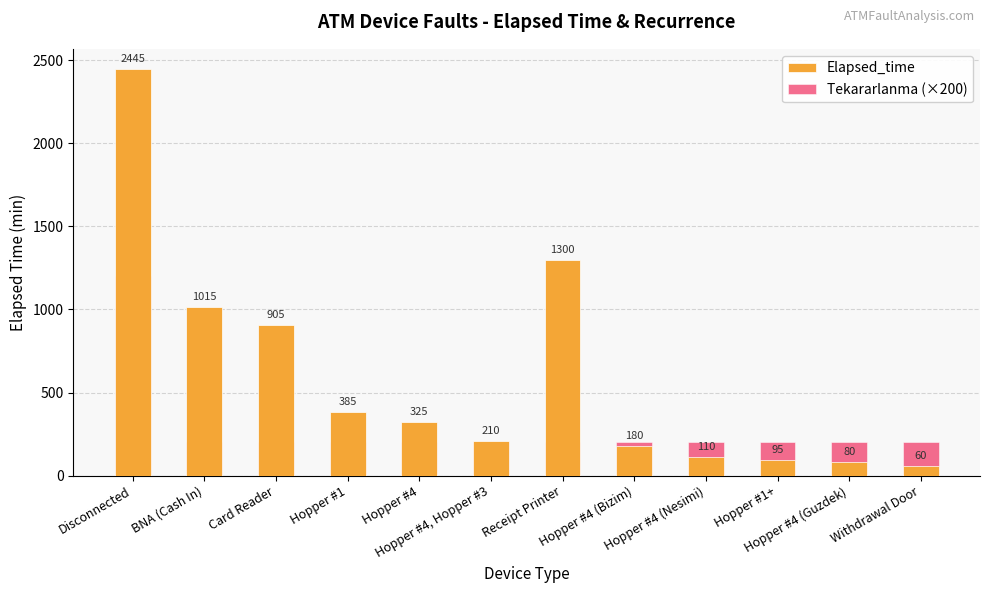

At how many categories does at least one series exceed 1801?

1